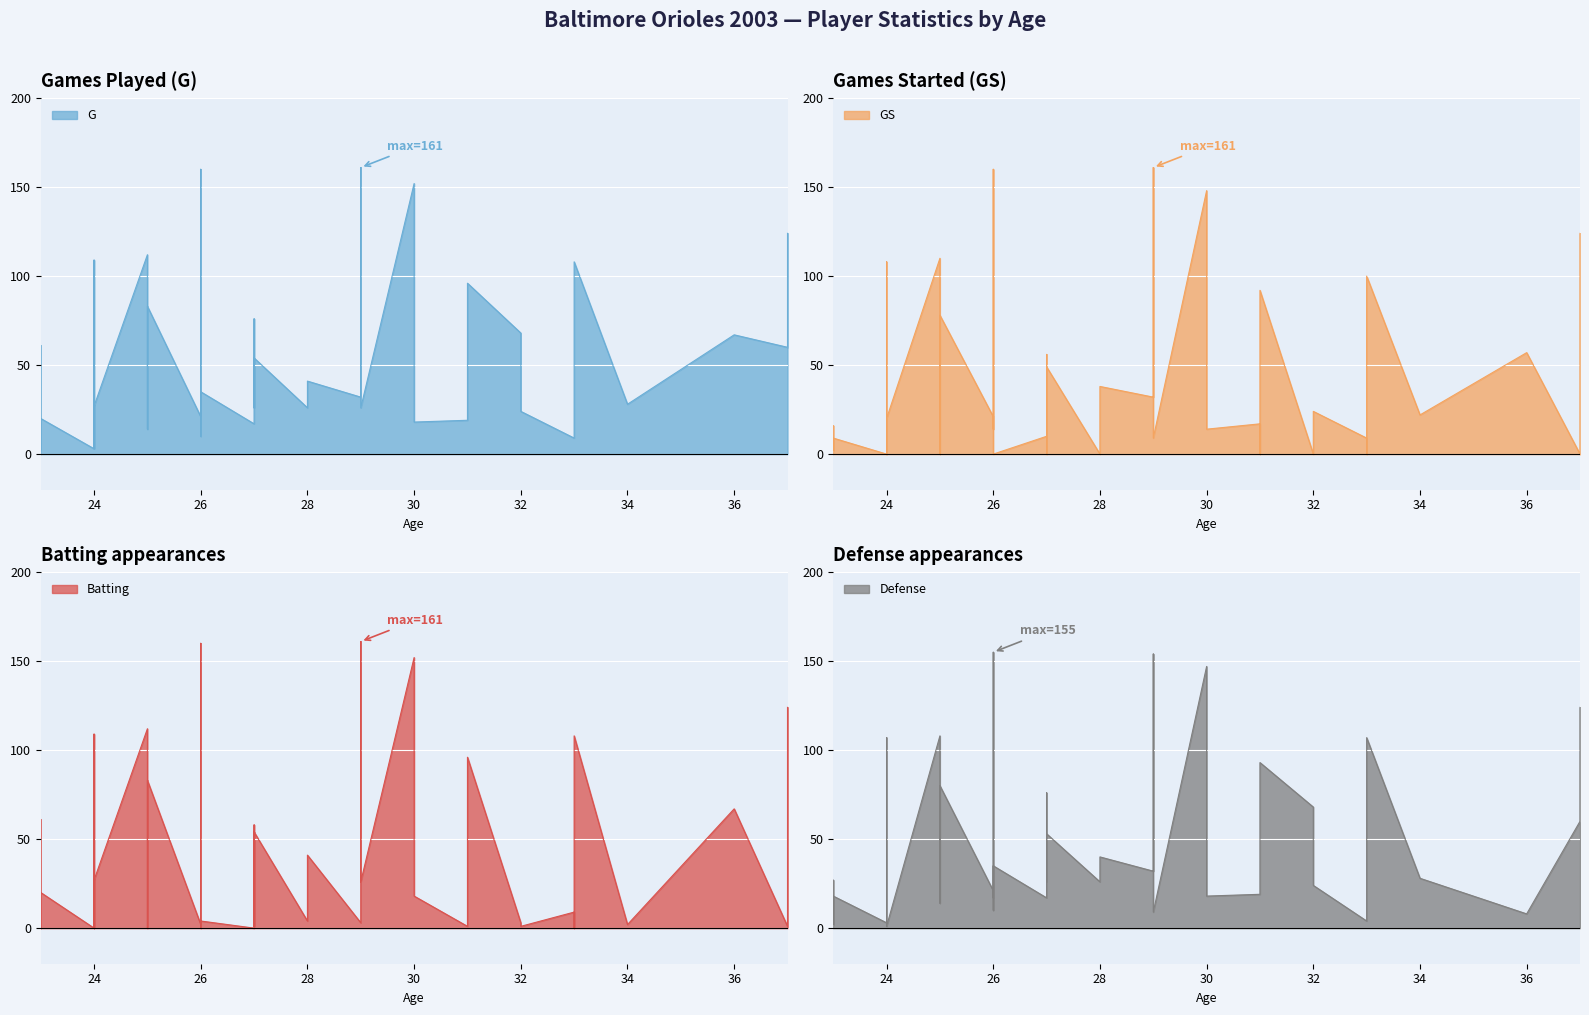

How many data points in Batting are above 9?

19